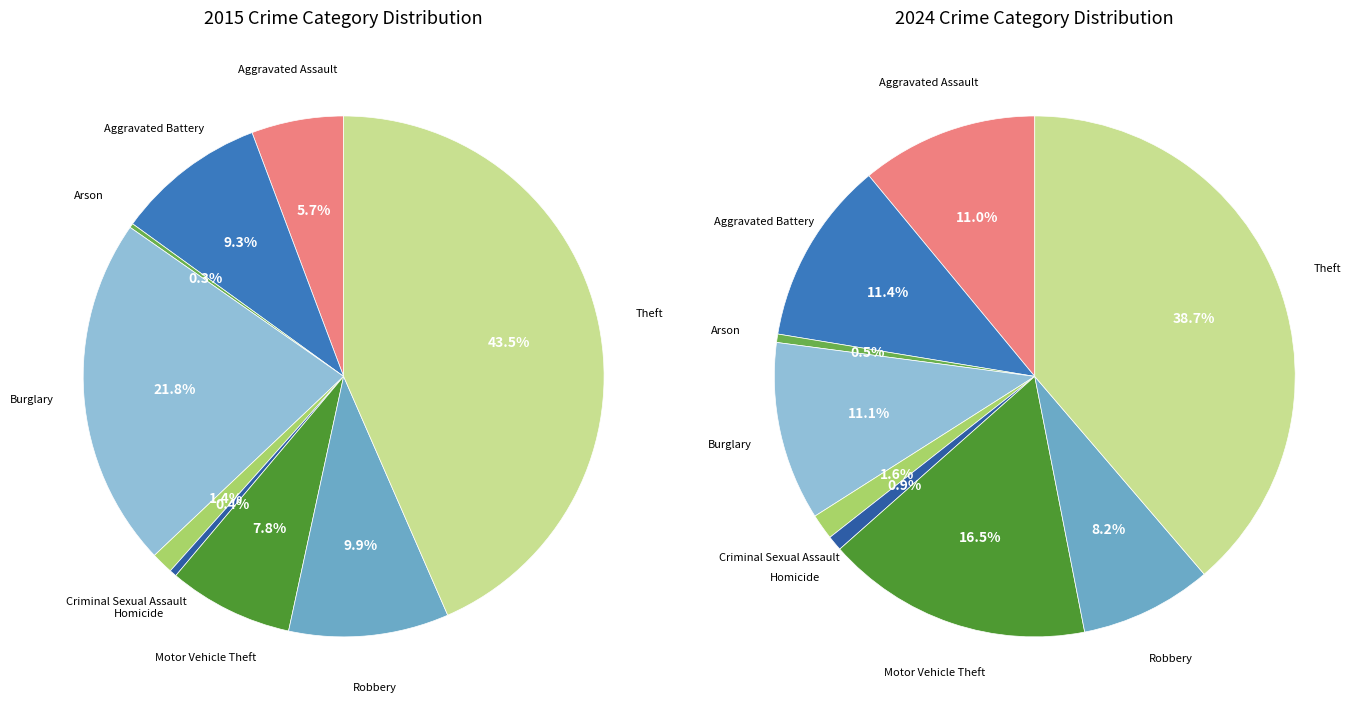

Combined, do 5 and 8 account for over 50%?

No